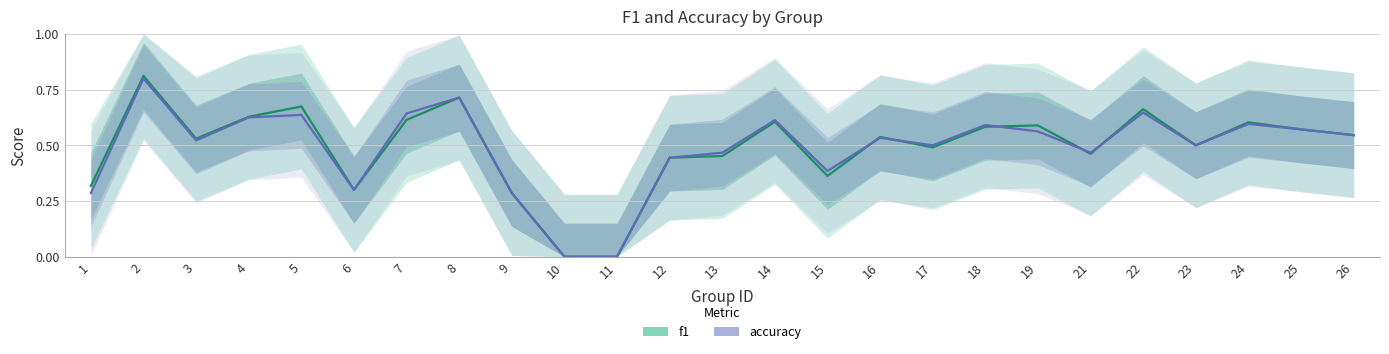

The f1 series shows 0.8 at 14. True or false?

False